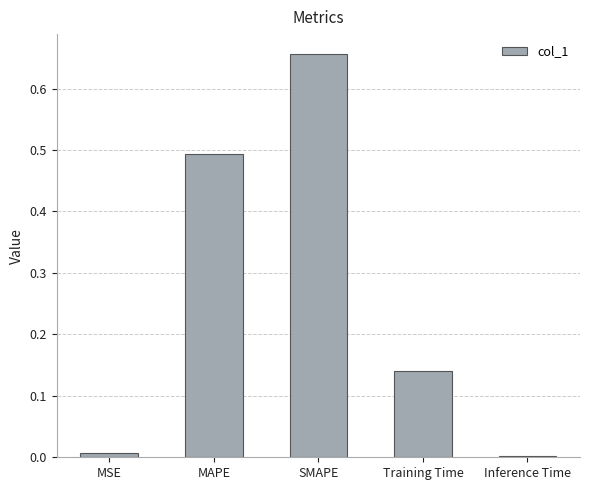

What is the sum of all values?

1.3